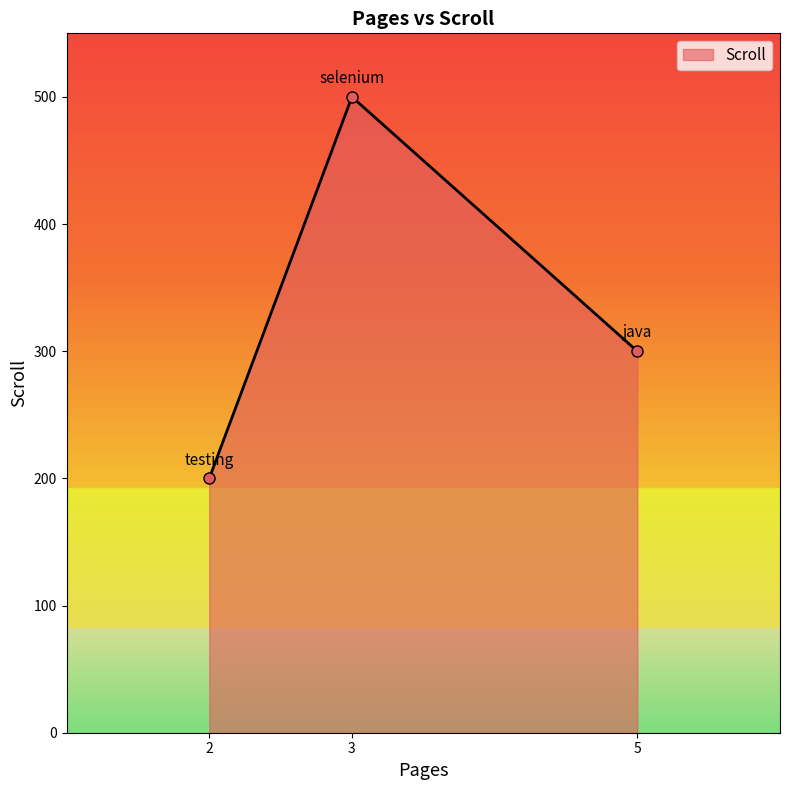

How many series are shown in this chart?

1